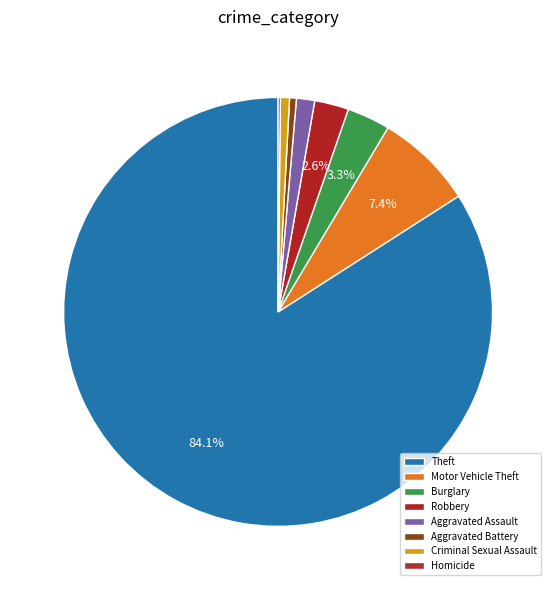

To the nearest percent, what portion does Theft represent?

84%